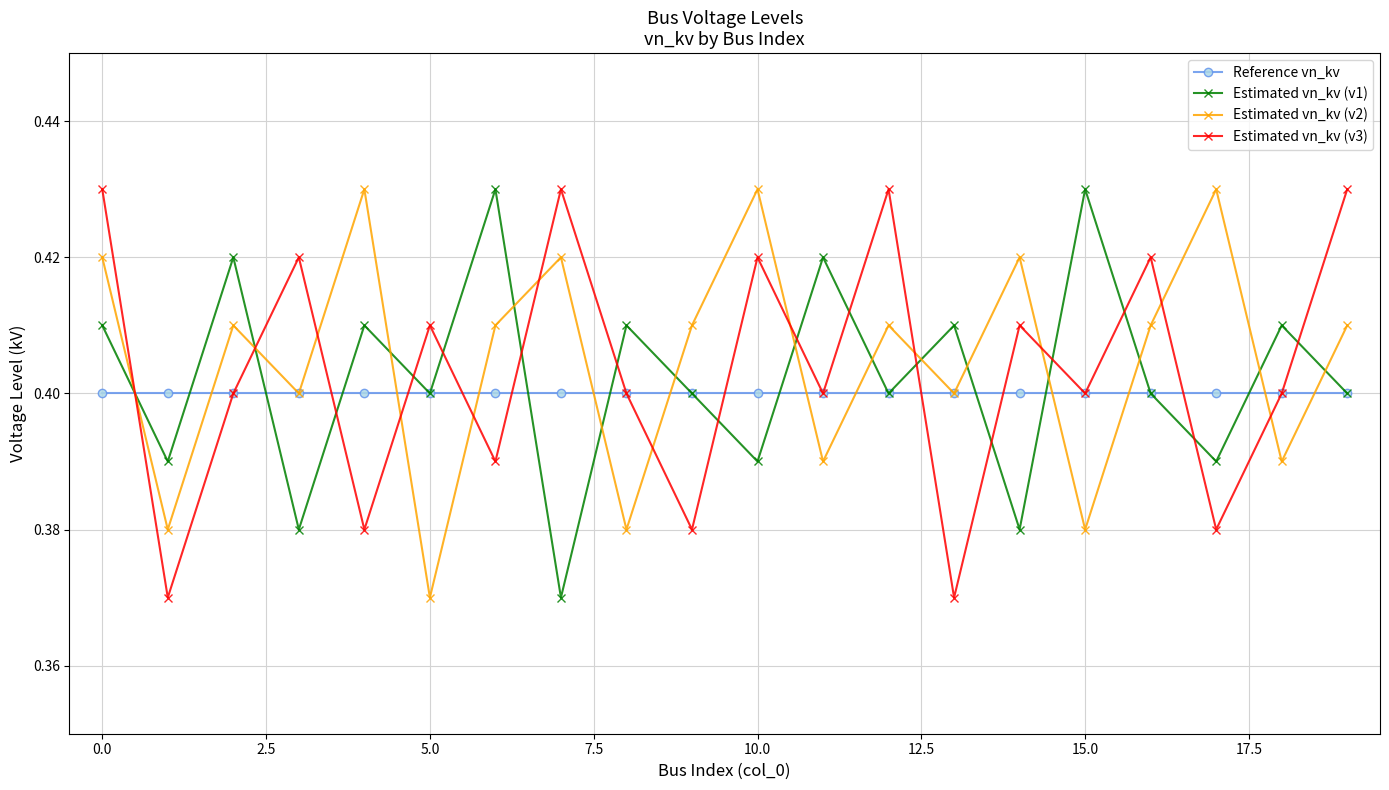

True or false: Estimated vn_kv (v3) has more than 0 points higher than both neighbors.

True